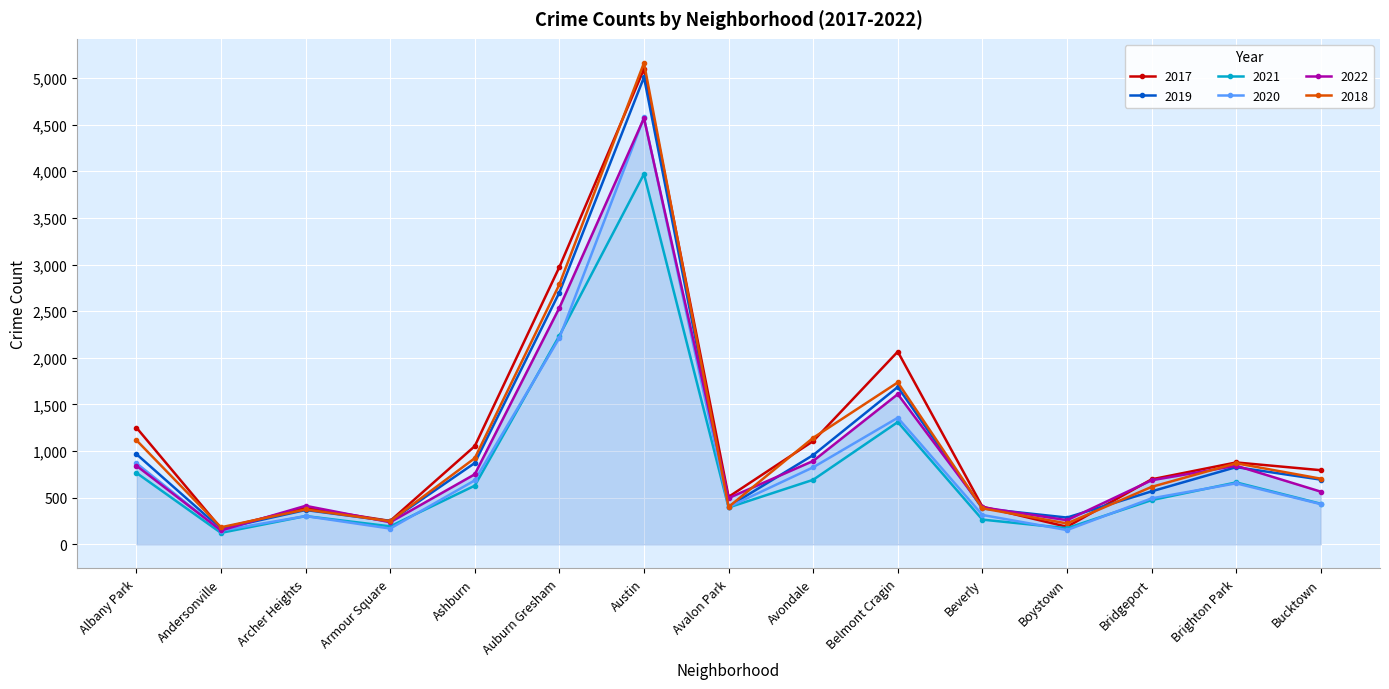

Where is the first local minimum for 2021?

Andersonville